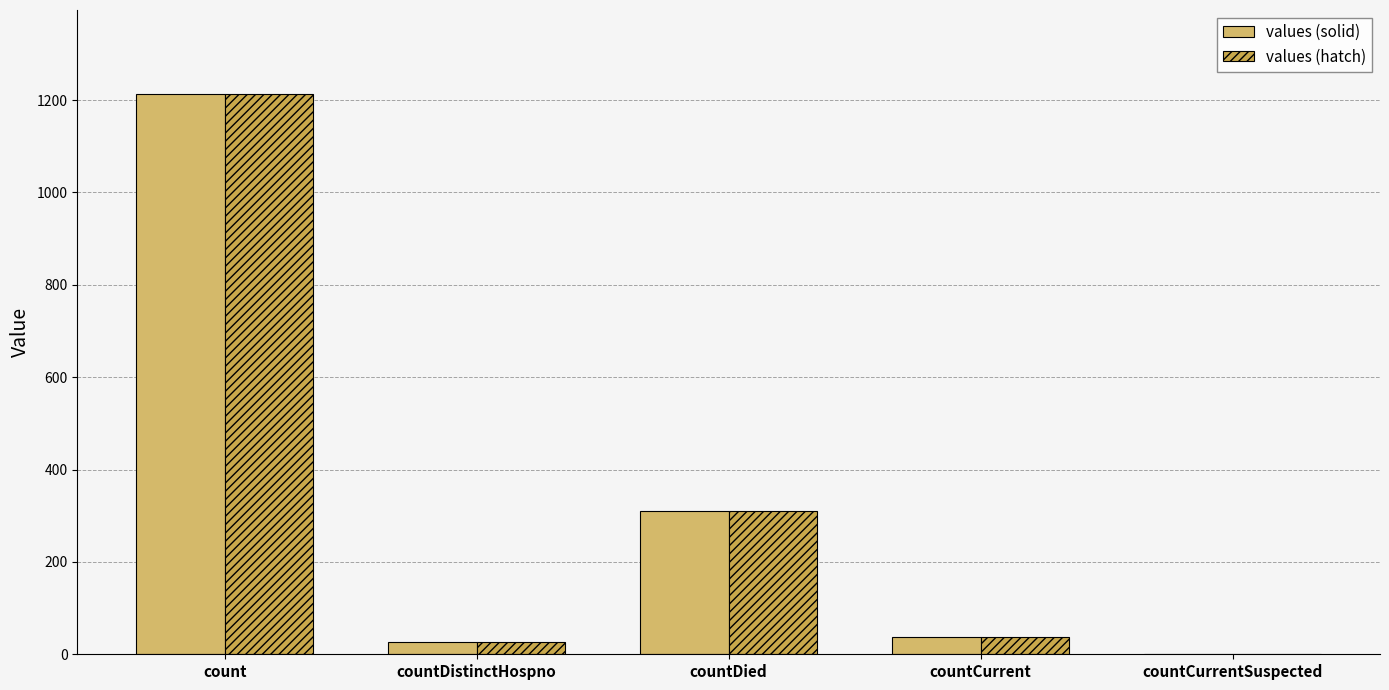

List the series in order of their peak value, lowest first.

values (solid), values (hatch)